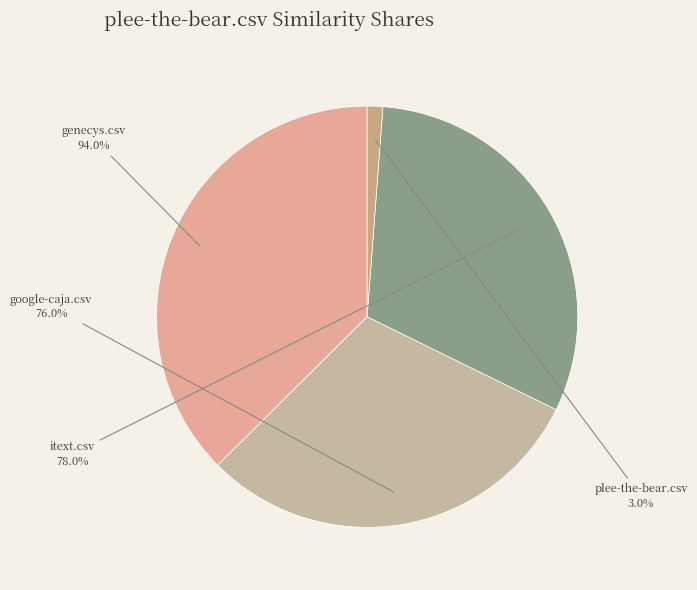

What percentage is NOT represented by plee-the-bear.csv?

98.8%